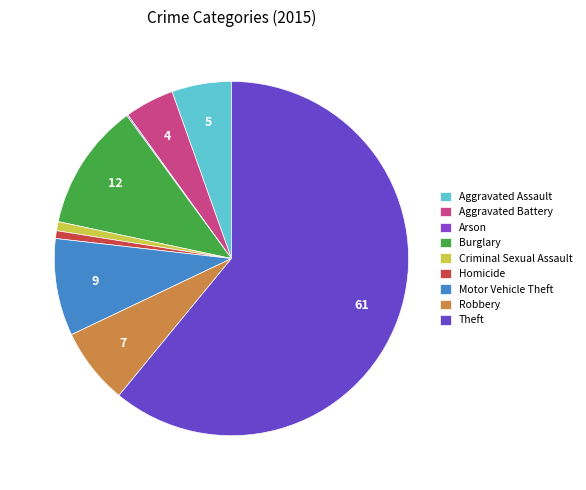

To the nearest percent, what is the average slice percentage?

11%